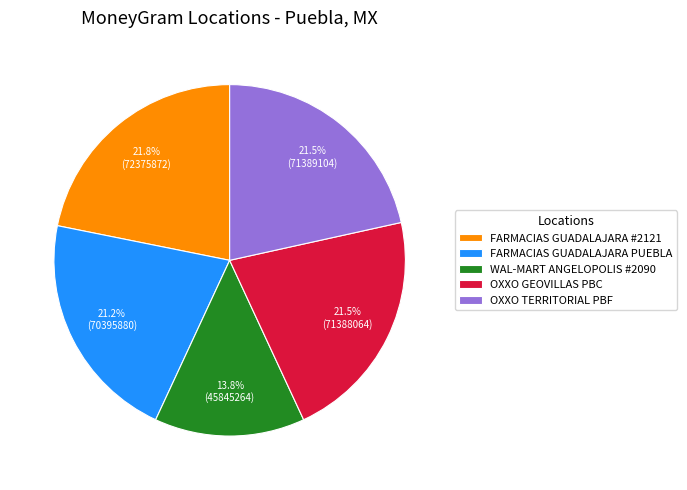

Combined, what portion of the pie is FARMACIAS GUADALAJARA #2121 and OXXO TERRITORIAL PBF?

43.4%